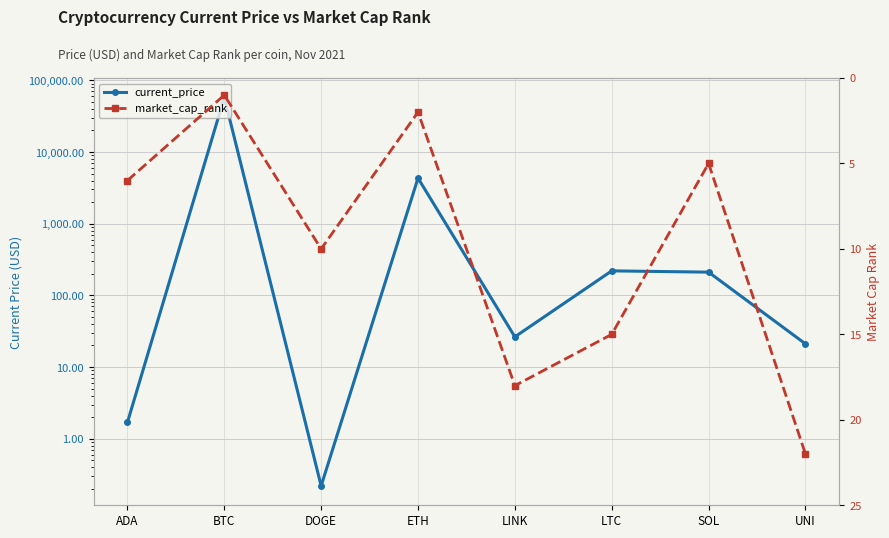

What is the sum of all current_price values?

62540.2